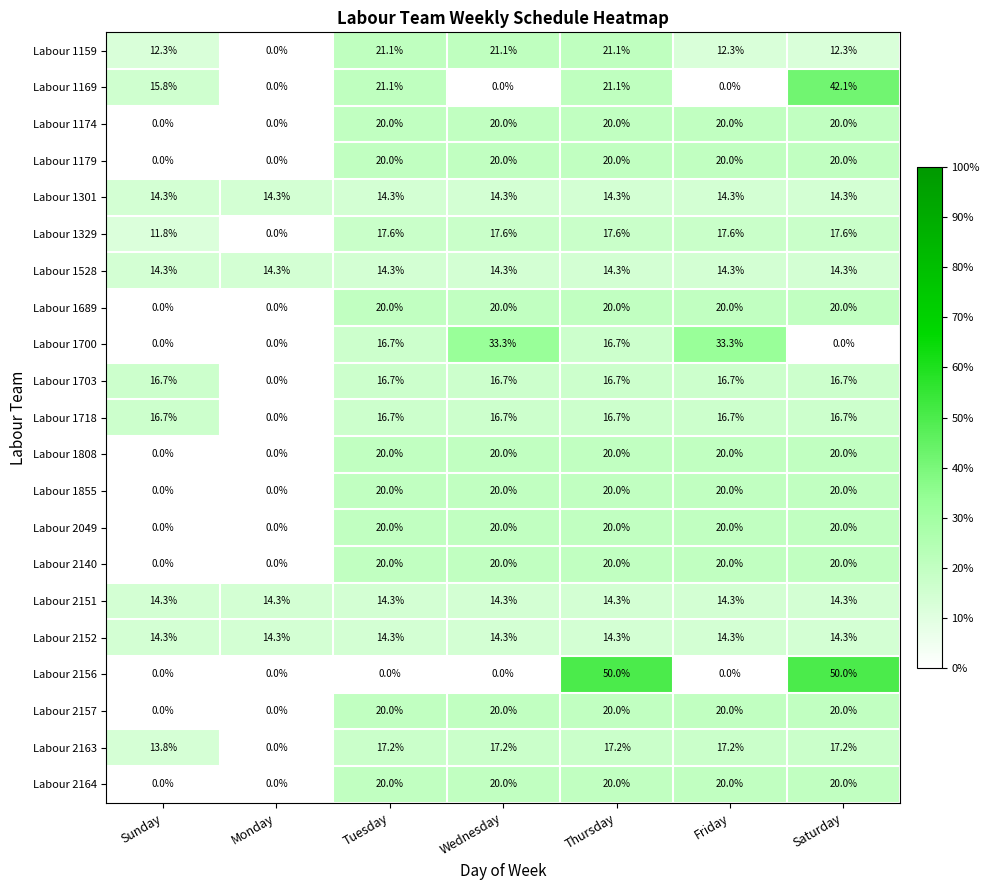

What is the minimum value for Labour 2151?

14.3